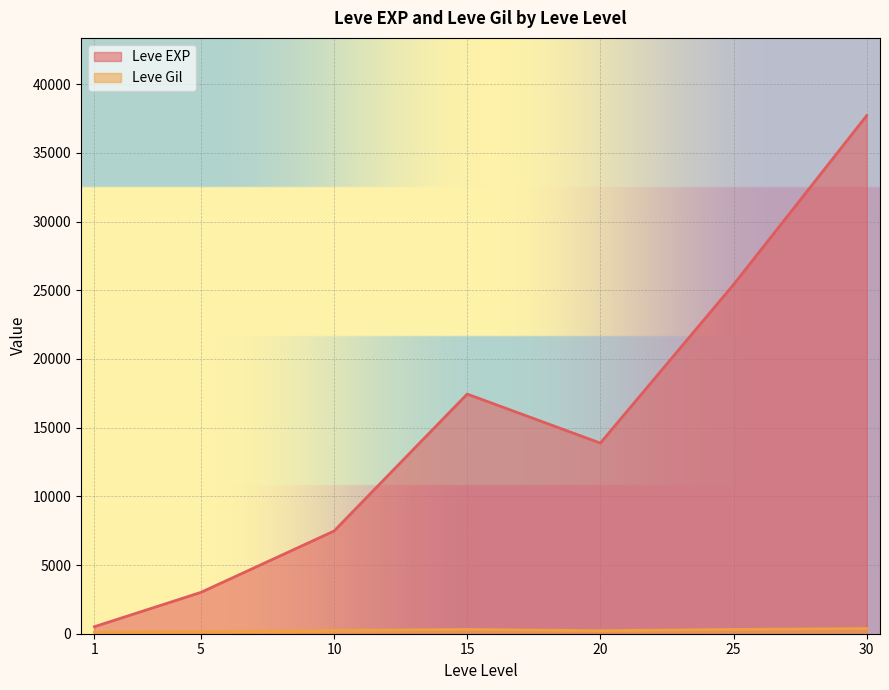

What is the lowest value of the Leve EXP series?

510.2